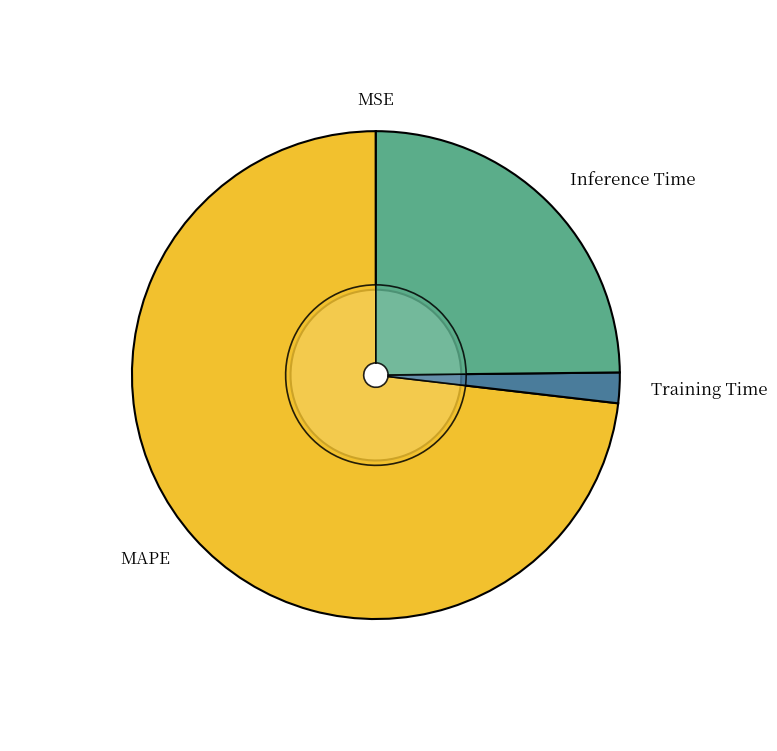

To the nearest percent, what is the average slice percentage?

25%